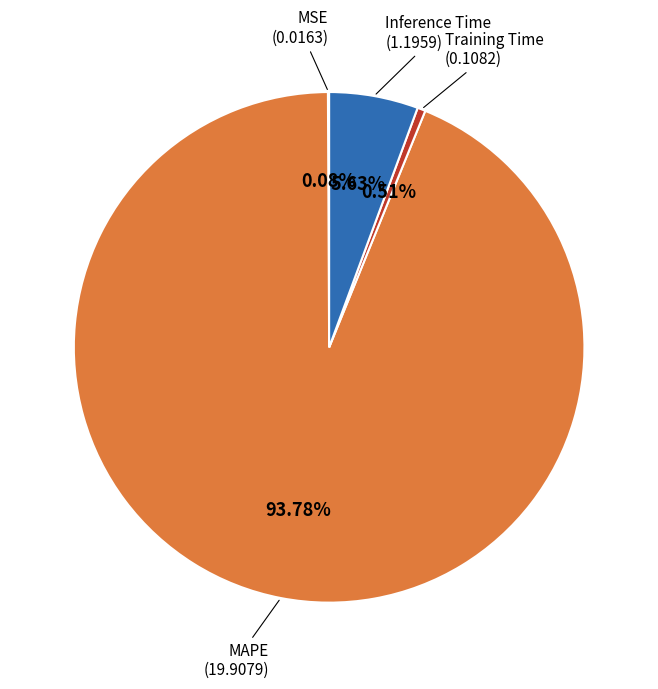

Which slice is the largest?

MAPE